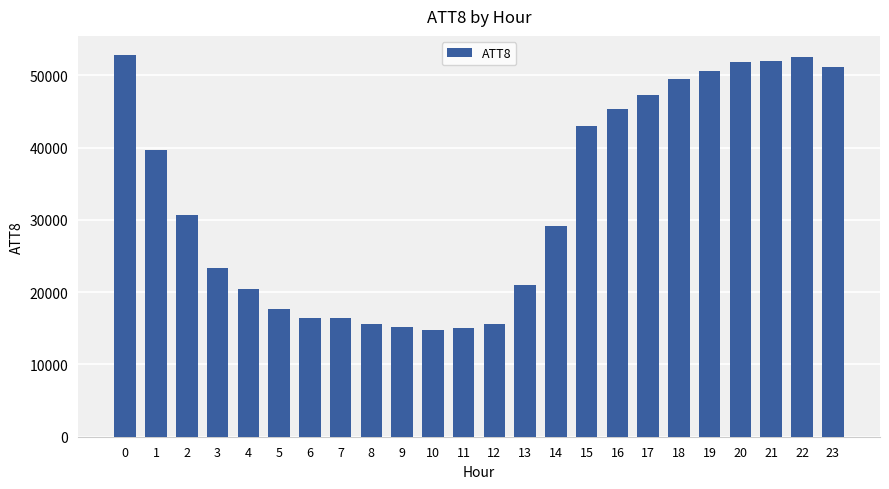

What is the smallest value displayed?

14700